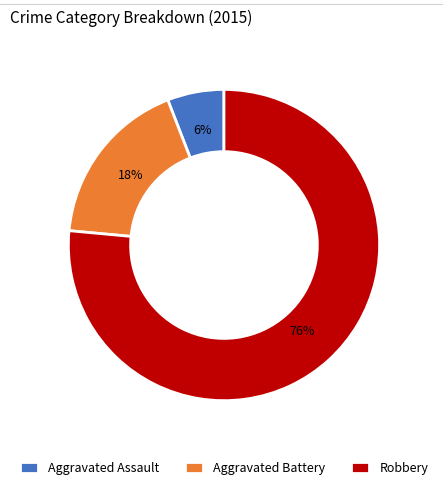

What is the smallest slice in the pie chart?

Aggravated Assault